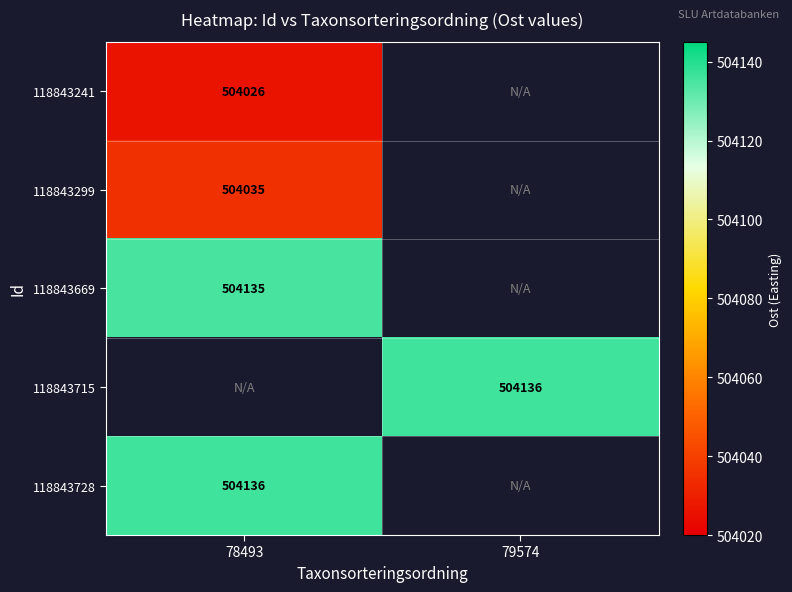

Count the number of data series in this chart.

5